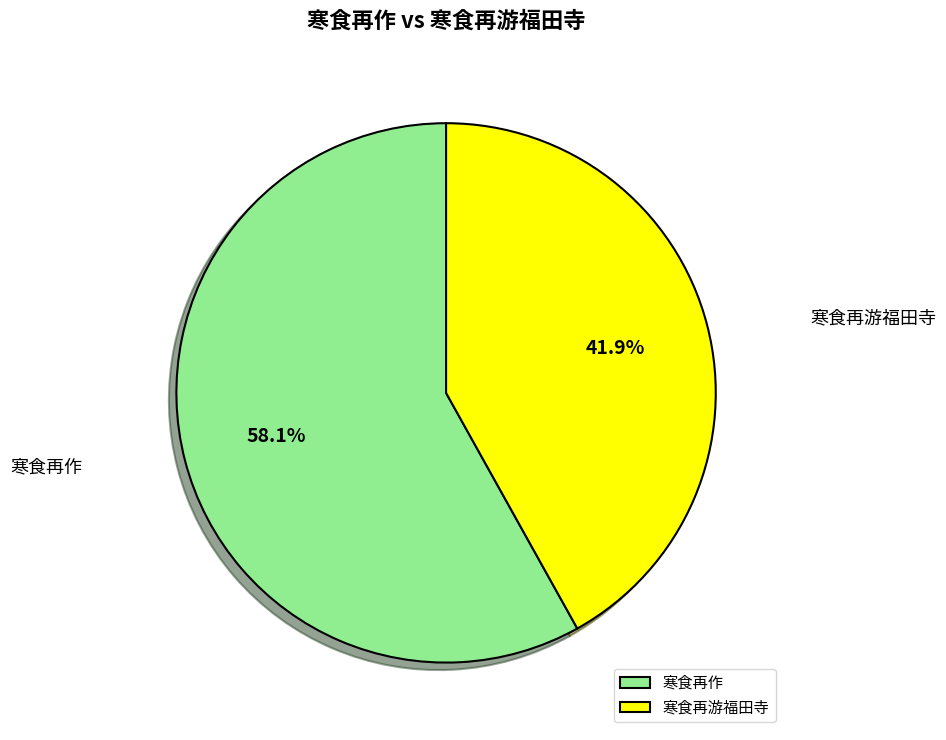

What percentage is the 寒食再游福田寺 slice, to the nearest percent?

42%